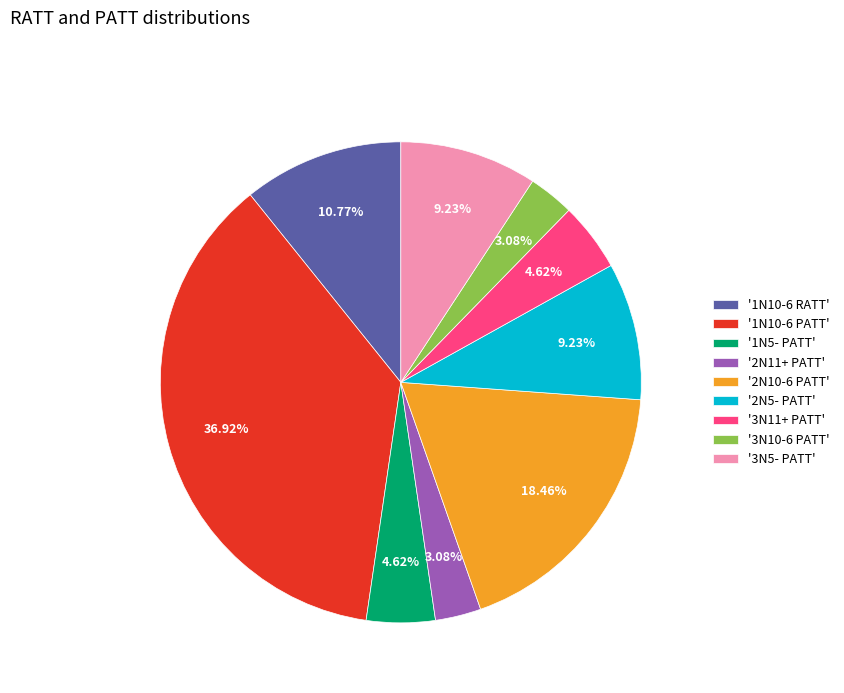

Is the sum of '3N11+ PATT' and '2N5- PATT' greater than half?

No